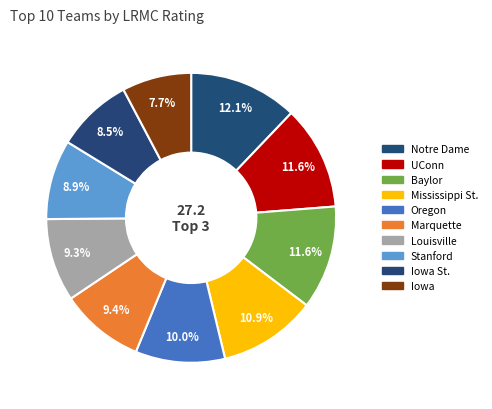

Count the number of slices in the pie.

10